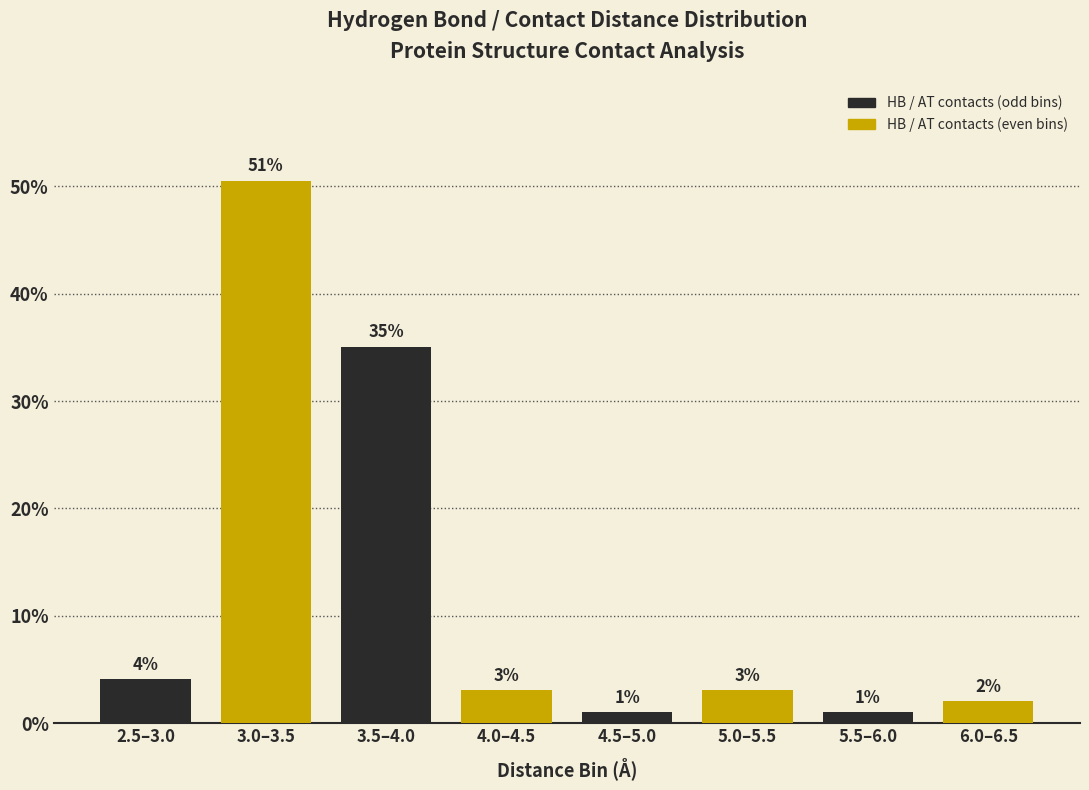

Are the bars horizontal?

No